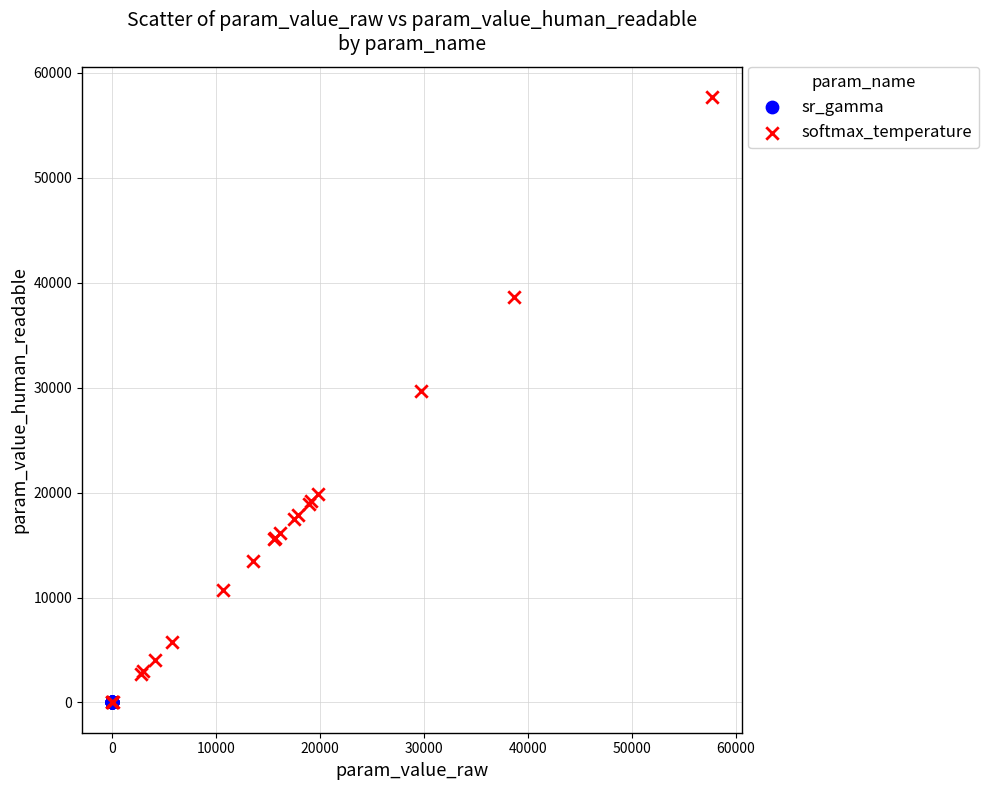

Which series reaches the maximum Y coordinate?

softmax_temperature